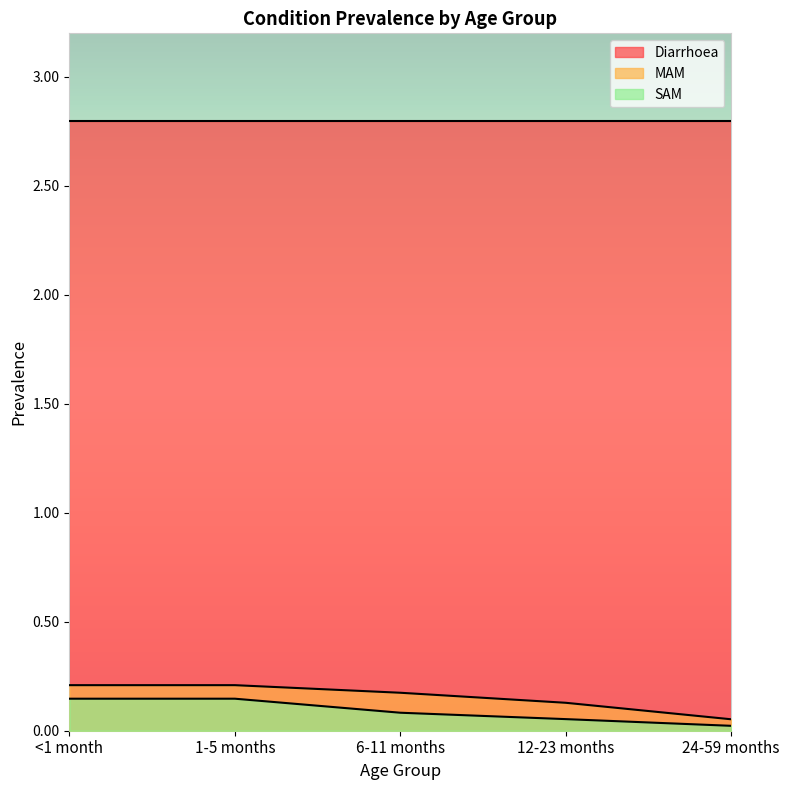

True or false: MAM and SAM cross at least once.

False